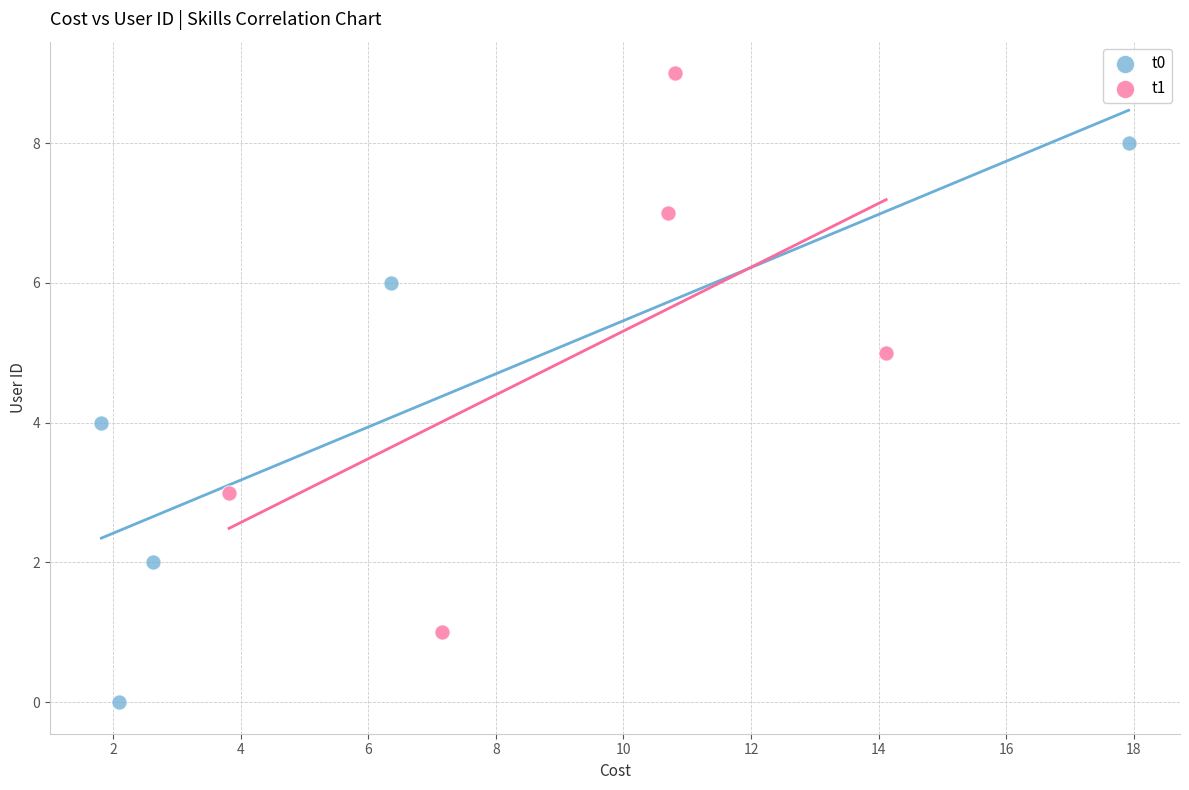

Which series contains the lowest Y value?

t0